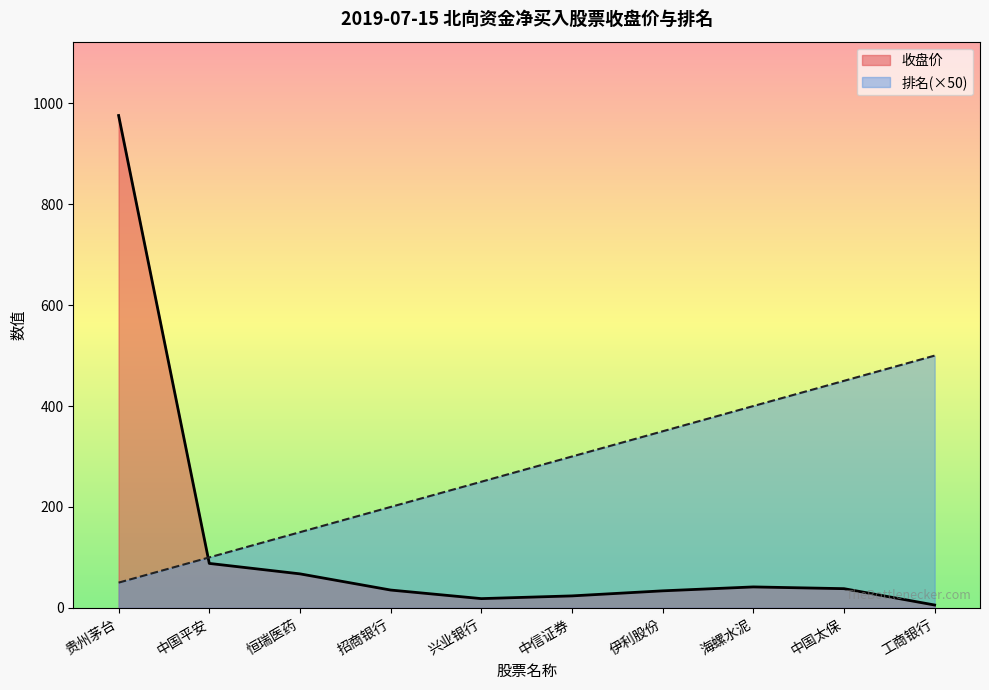

How many interior local peaks does the 收盘价 series have?

1